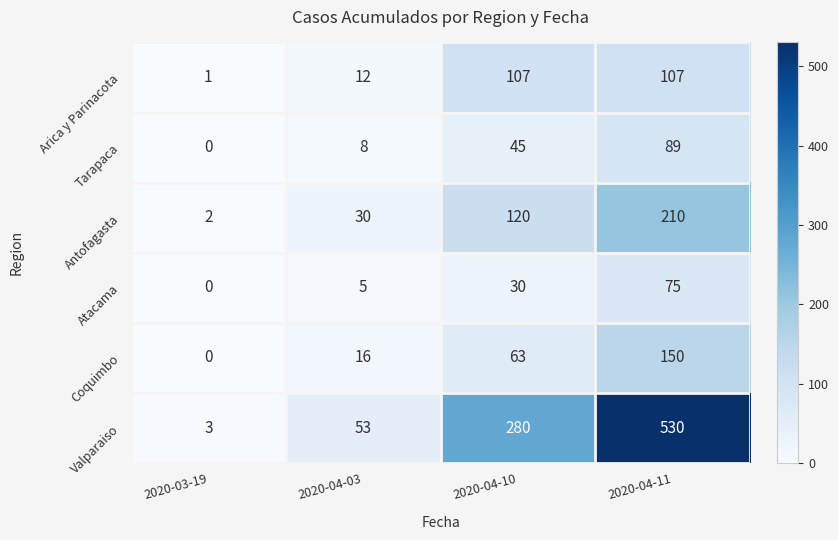

Reading left to right, what are all the values shown in this chart?

Arica y Parinacota: 1	12	107	107
Tarapaca: 0	8	45	89
Antofagasta: 2	30	120	210
Atacama: 0	5	30	75
Coquimbo: 0	16	63	150
Valparaiso: 3	53	280	530